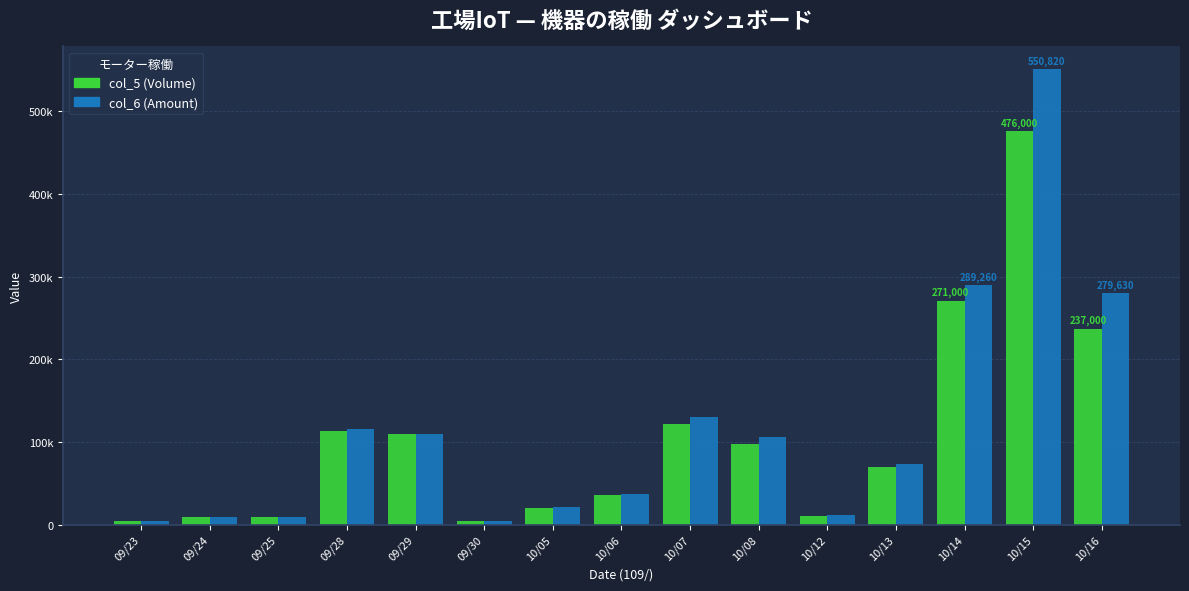

Are the bars horizontal?

No